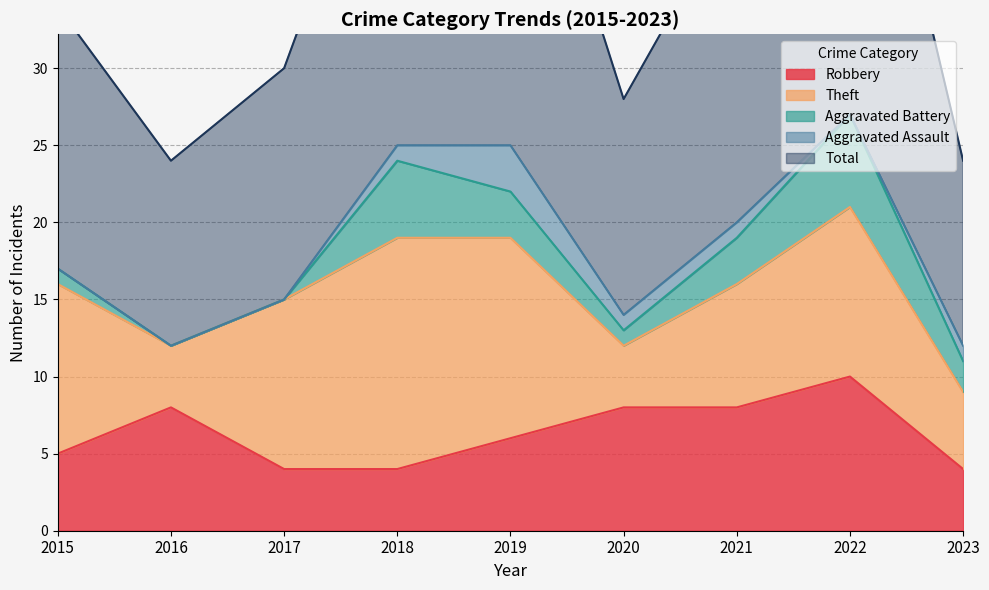

What is the sum of the Theft values at 2020 and 2019?

17